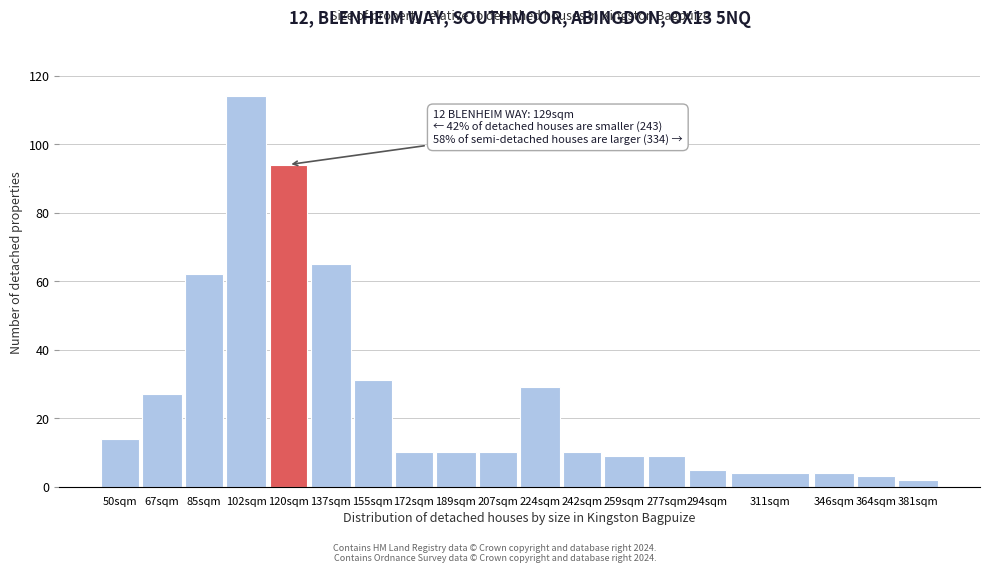

Reading right to left, extract all data points from this chart.

2	3	4	4	5	9	9	10	29	10	10	10	31	65	94	114	62	27	14